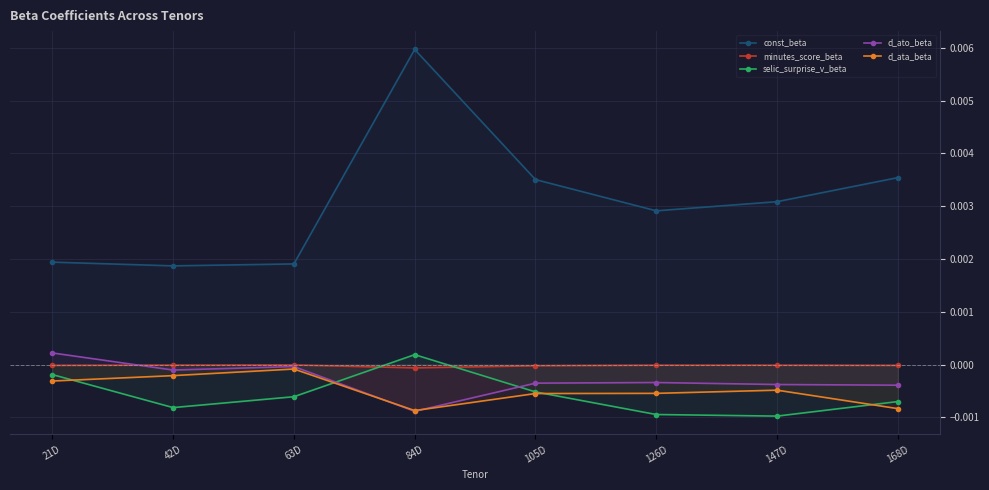

How many lines are shown in the chart?

5